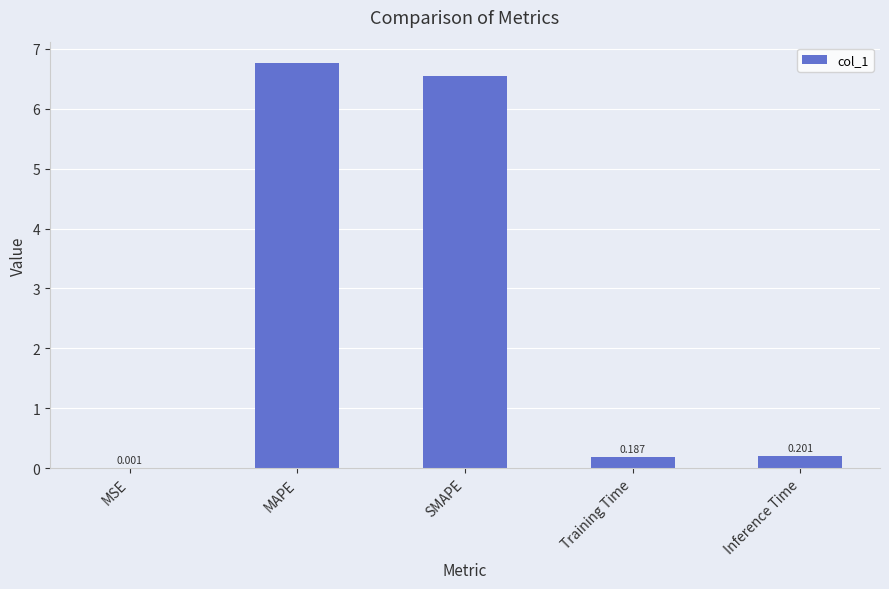

What is the change in value from MAPE to Inference Time?

-6.6